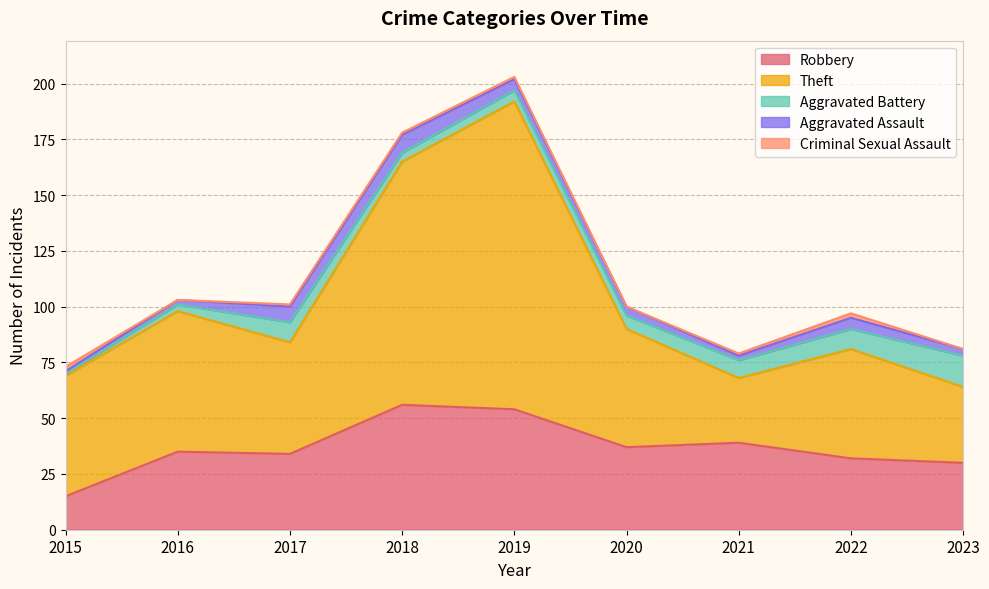

What is the average value of the Criminal Sexual Assault series?

1